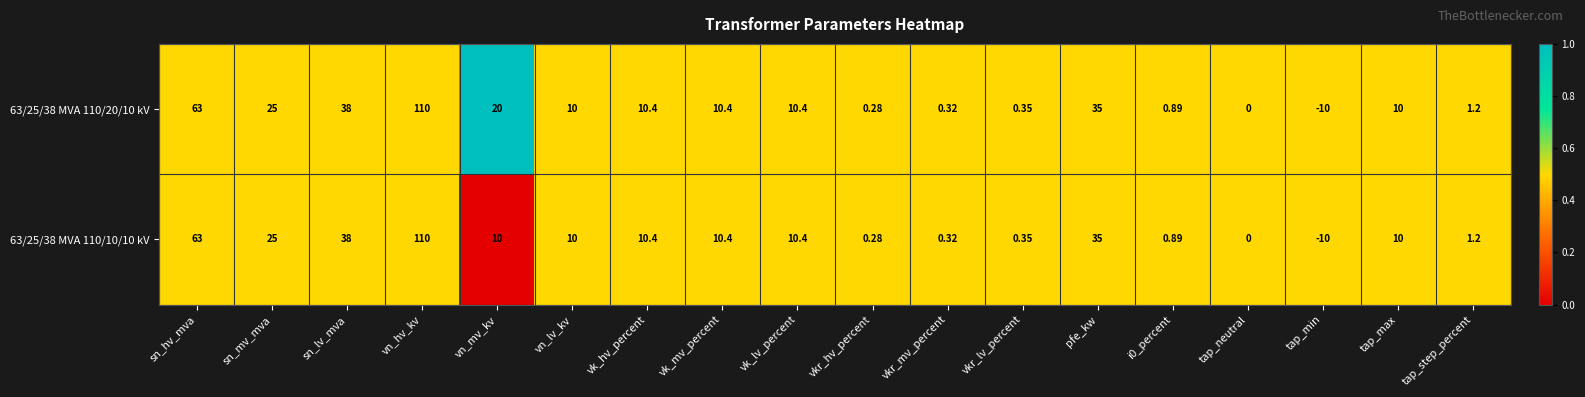

Is the value of 63/25/38 MVA 110/10/10 kV at vkr_lv_percent greater than the value of 63/25/38 MVA 110/20/10 kV at i0_percent?

No